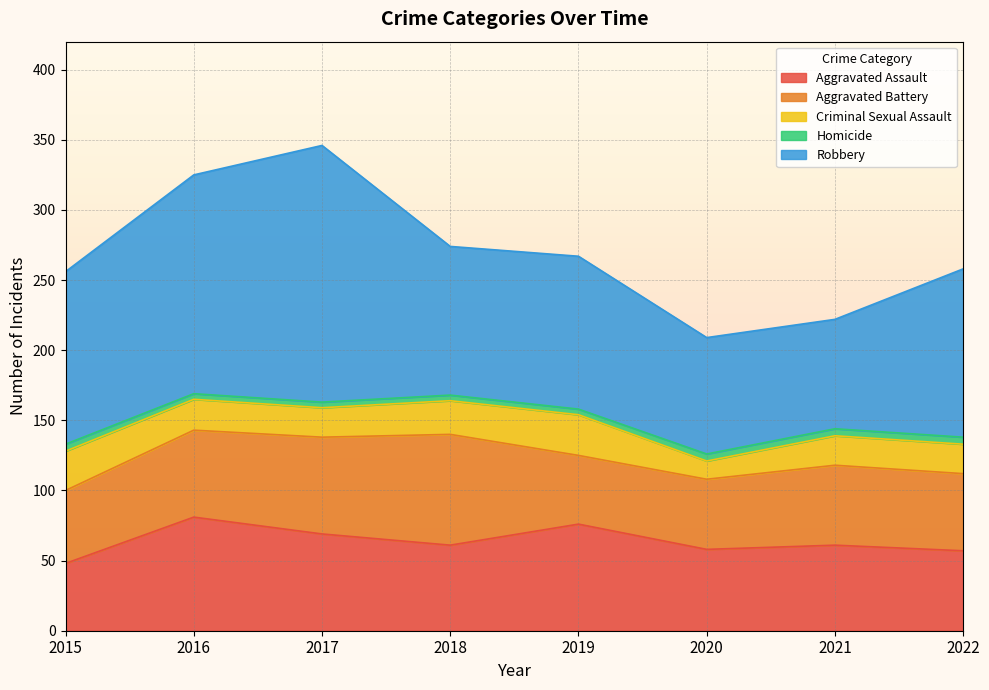

True or false: Aggravated Battery and Homicide cross at least once.

False